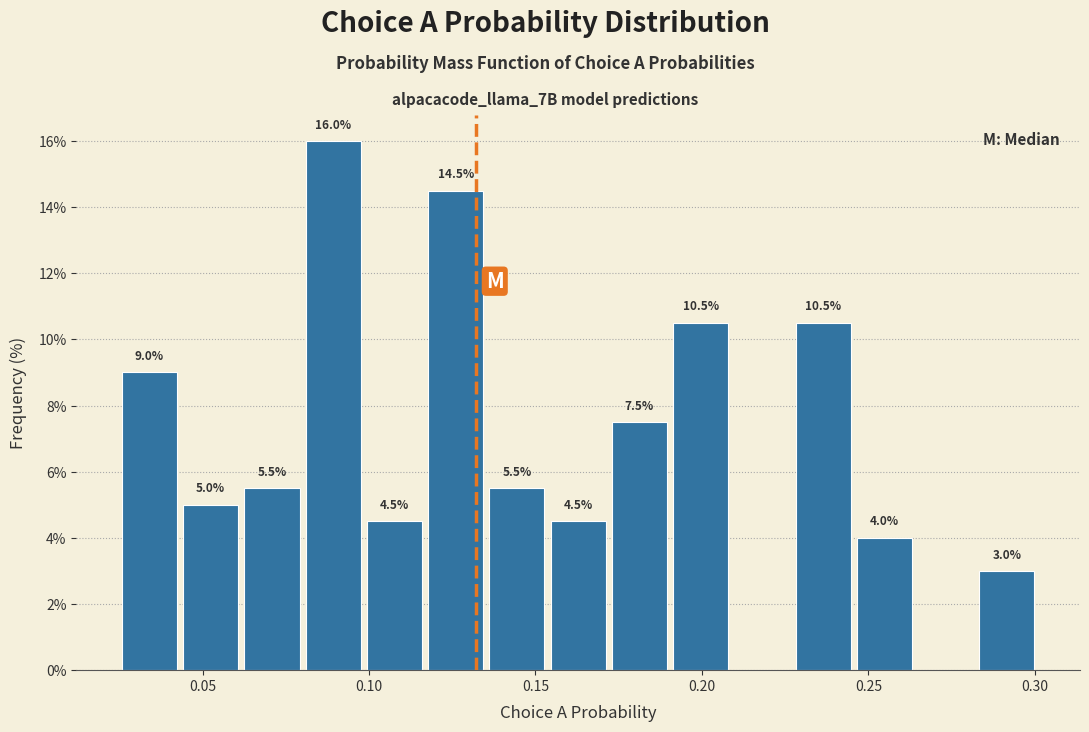

Around what value on the x-axis is the tallest bar? Give the approximate position of its centre, as read against the axis.

0.090